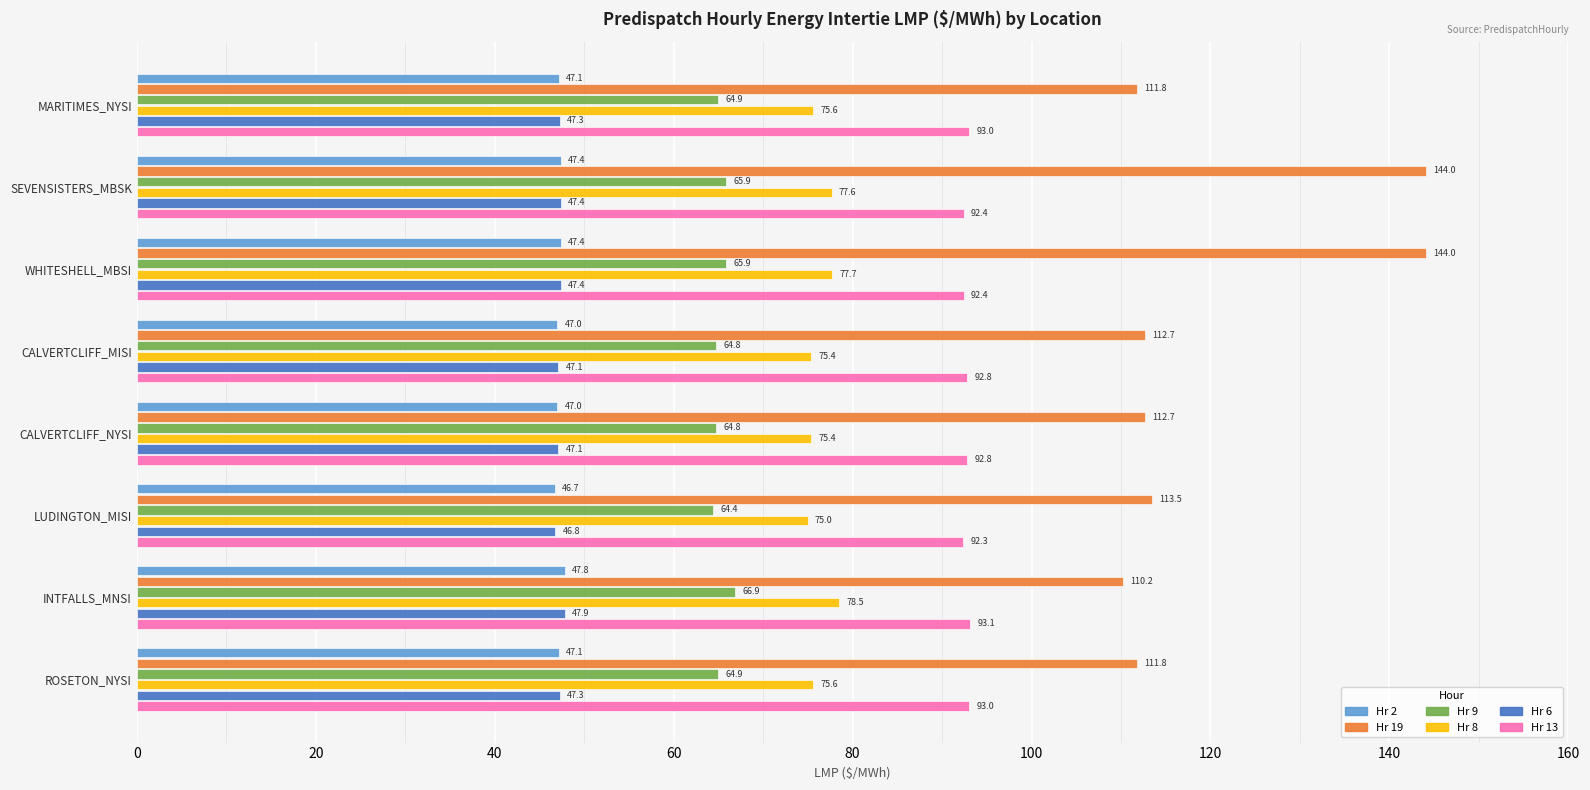

At which category is the sum across all series the highest?

WHITESHELL_MBSI